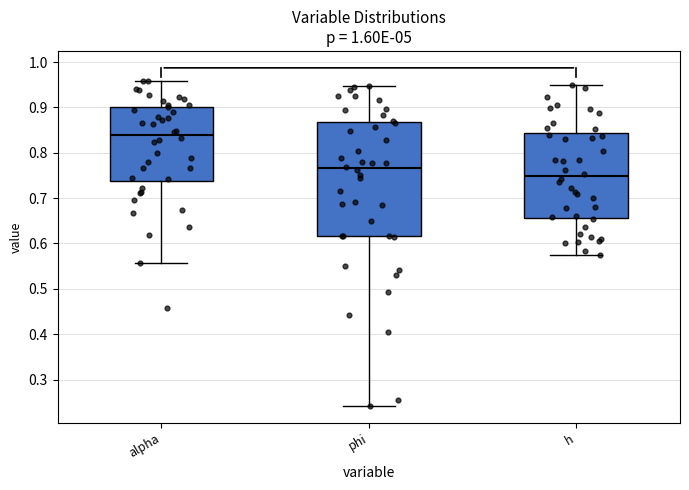

Reading left to right, read every box against the y-axis: the position of its median line, the range the box covers, and the ends of its whiskers. The values are not printed on the chart, so give them approximately, as read against the axis.

alpha: median 0.84, box 0.74 to 0.90, whiskers 0.56 to 0.96
phi: median 0.77, box 0.62 to 0.87, whiskers 0.24 to 0.95
h: median 0.75, box 0.66 to 0.84, whiskers 0.57 to 0.95